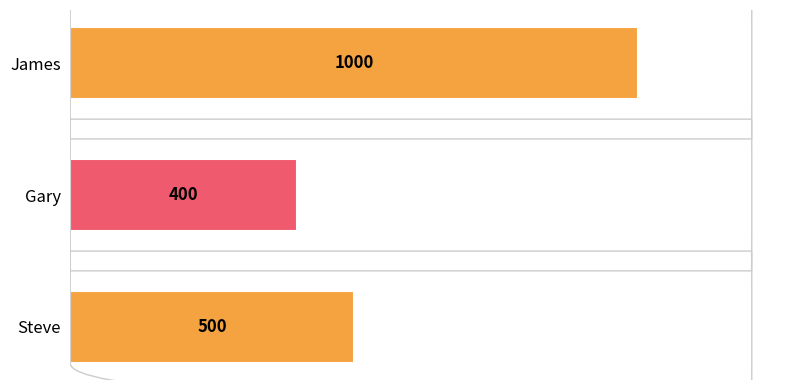

The chart shows a value of 1000 at James. True or false?

True